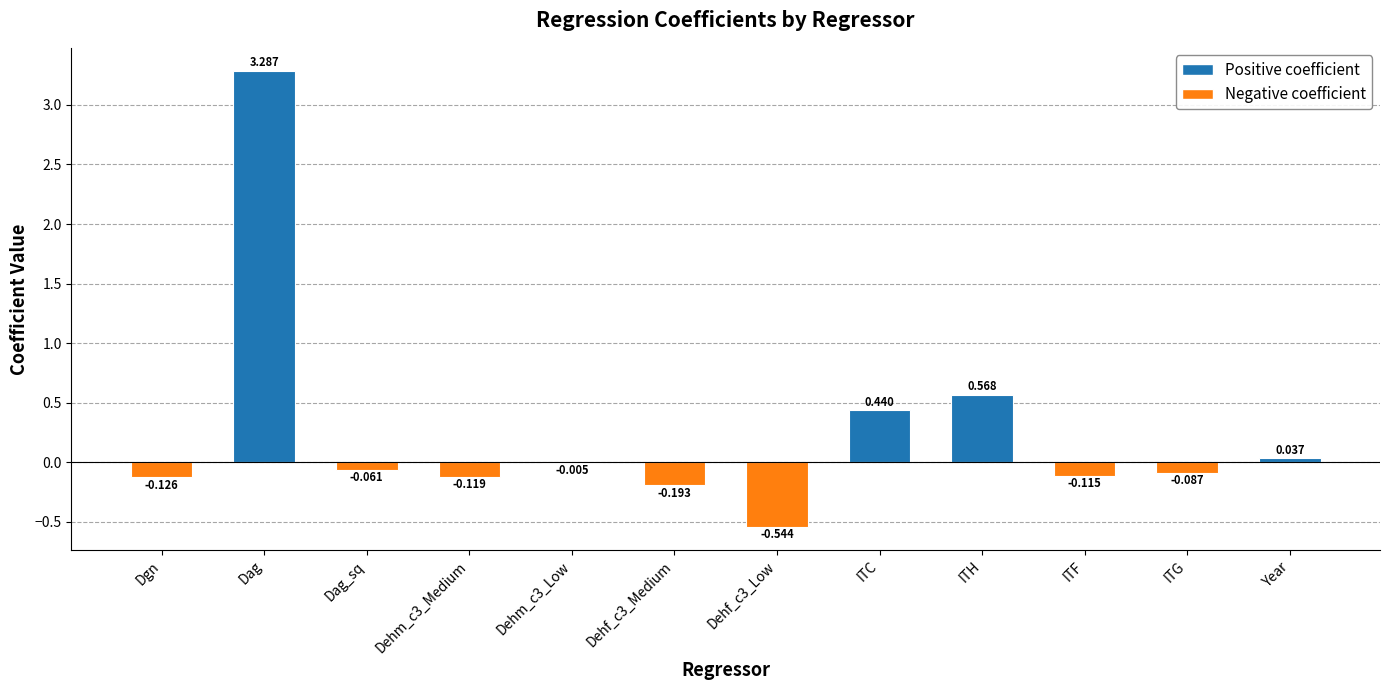

Are the bars horizontal?

No